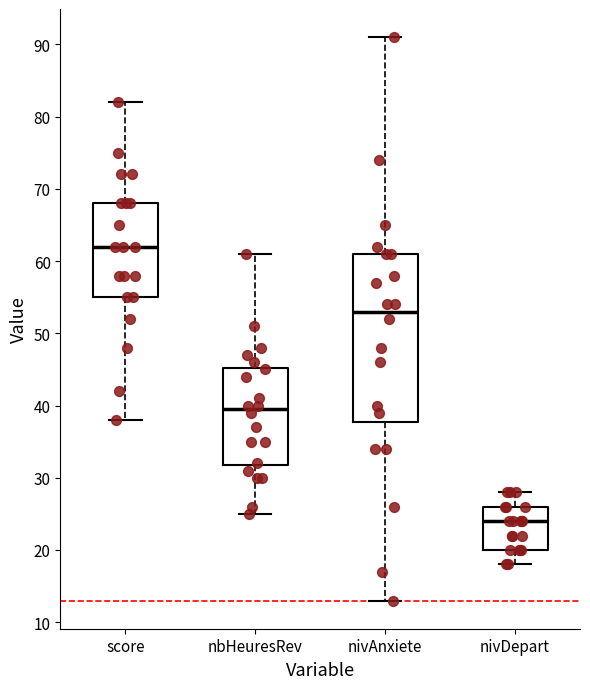

Comparing the boxes themselves (not the whiskers), which one is the tallest?

nivAnxiete